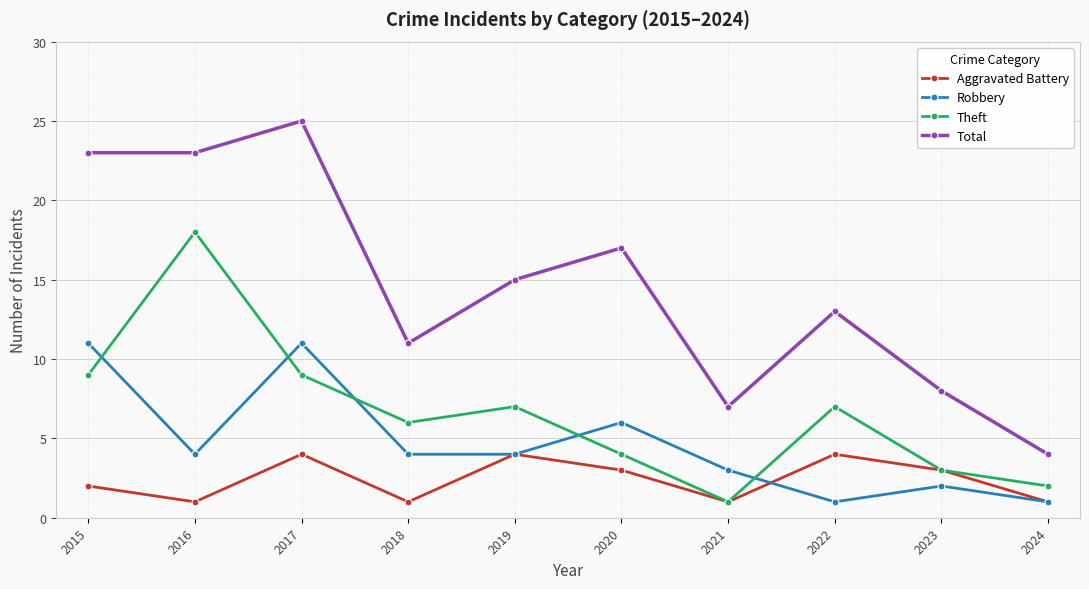

How many lines are shown in the chart?

4